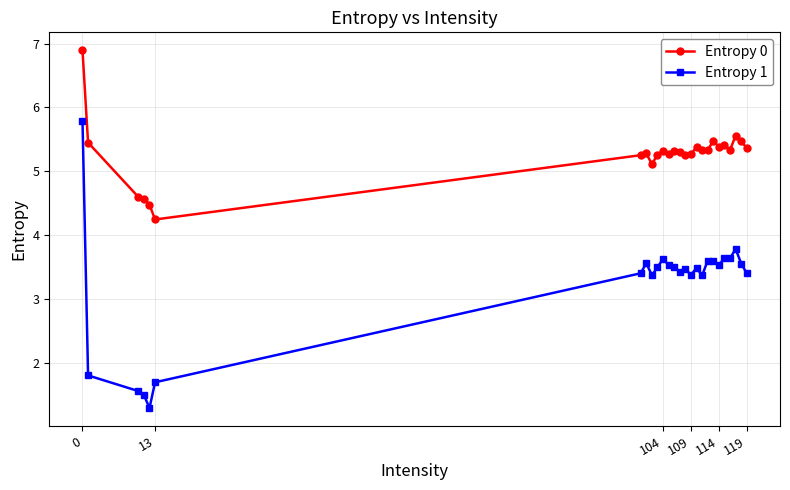

How many lines are shown in the chart?

2